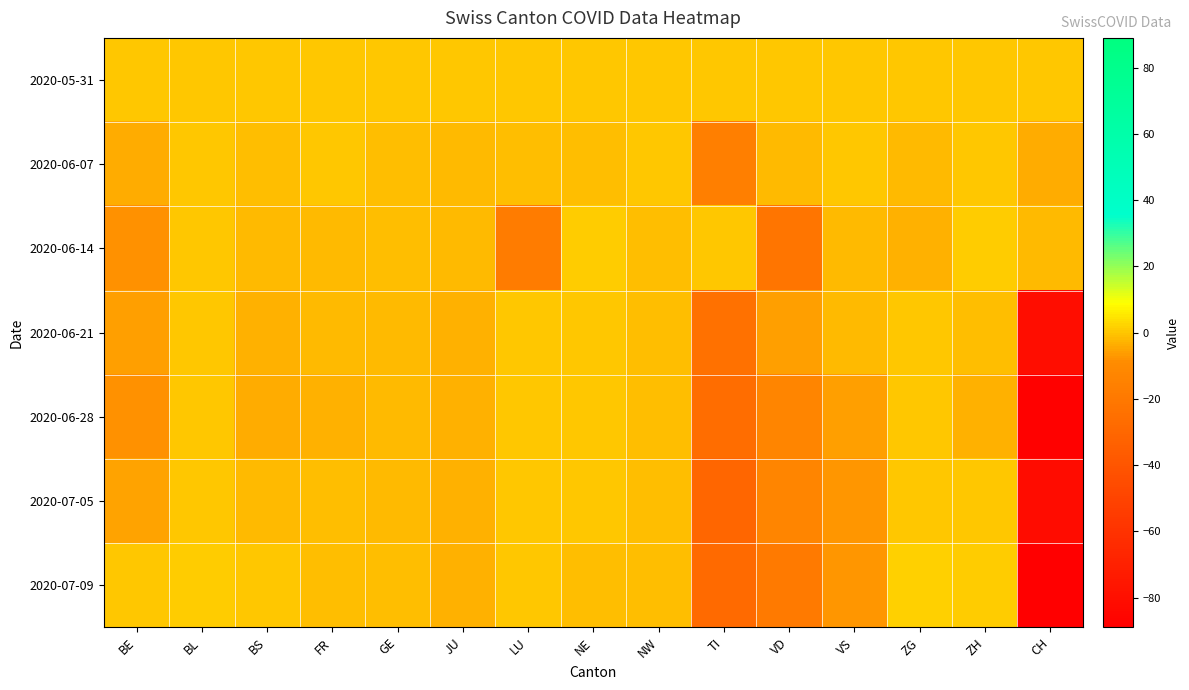

Which series has the largest total across all categories?

2020-05-31